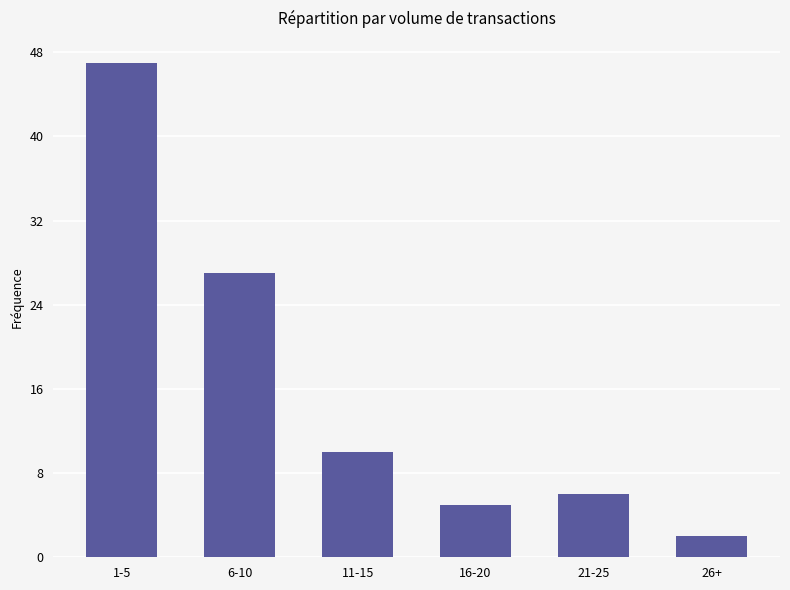

What is the sum of the values at 1-5 and 26+?

49